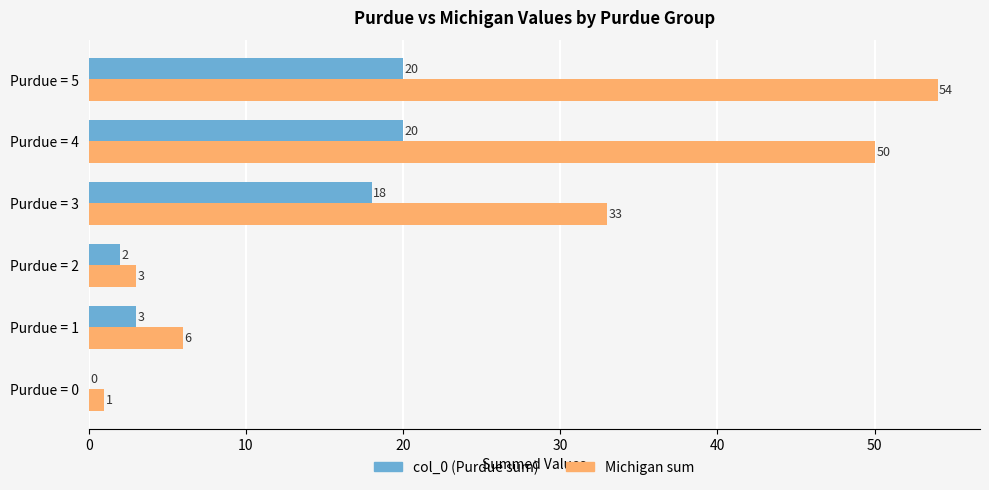

What is the sum of all col_0 (Purdue sum) values?

63